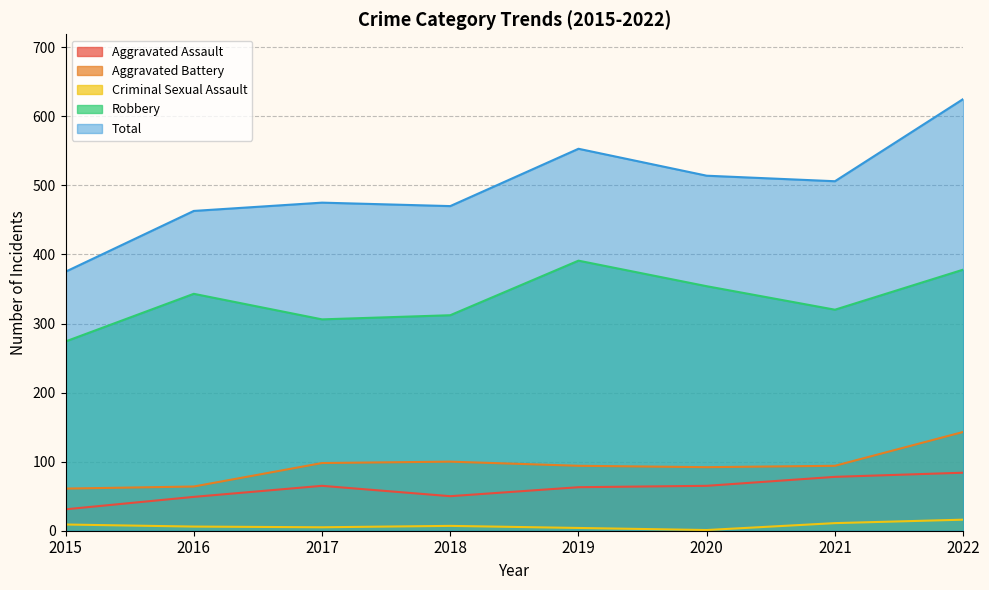

What is the sum of all Aggravated Assault values?

485